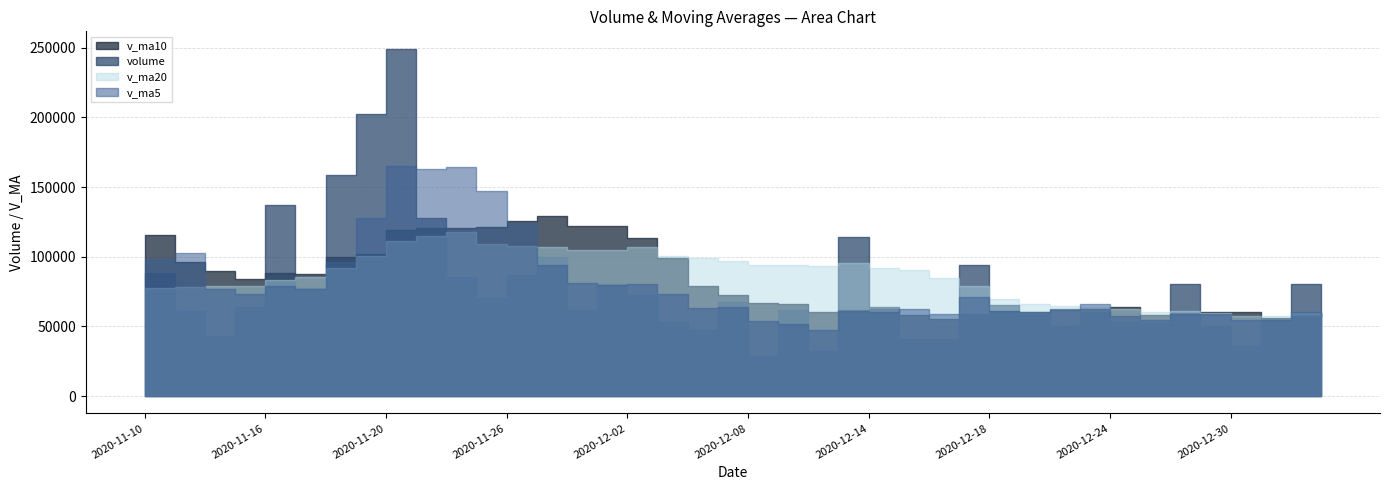

What is the difference between the maximum and minimum values in the v_ma20 series?

60498.4